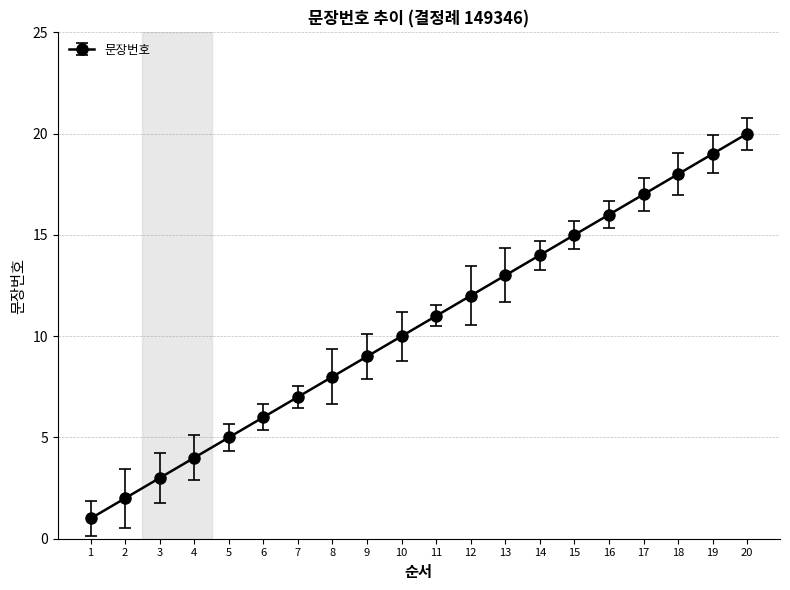

What is the approximate value at 17?

17